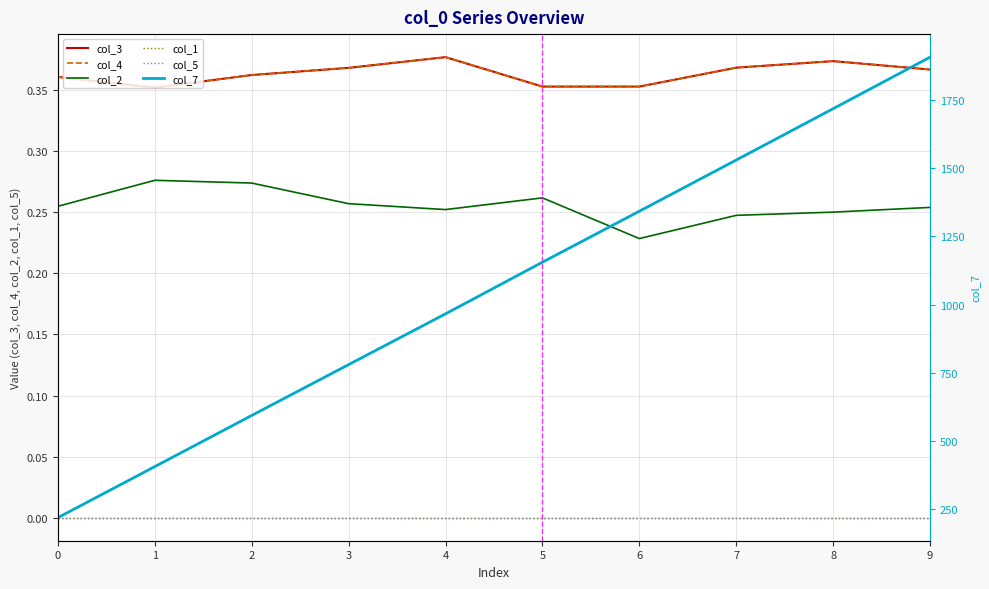

True or false: col_1 has more than 2 interior local peaks.

False